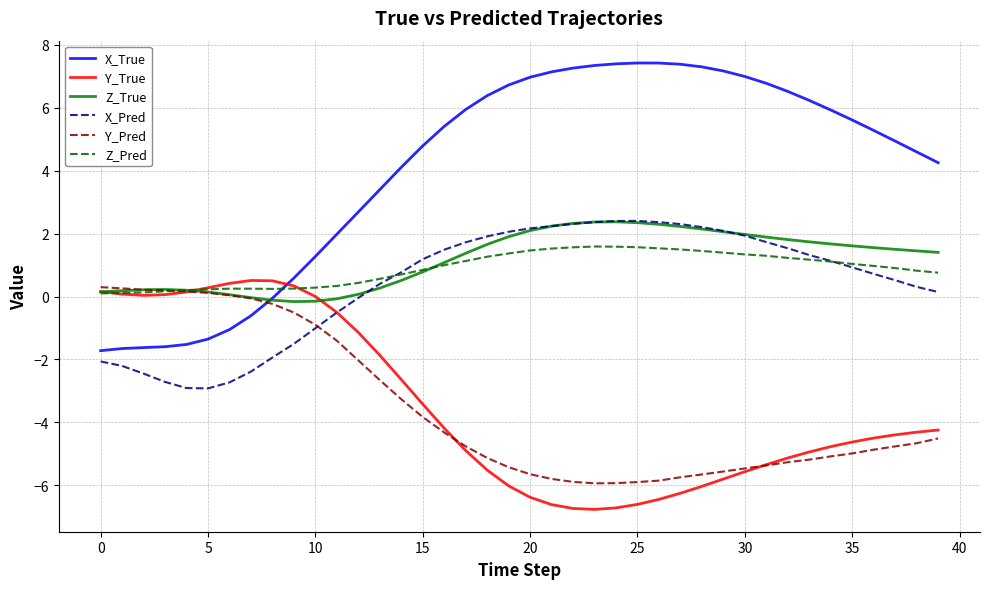

Which series has the largest total across all categories?

X_True